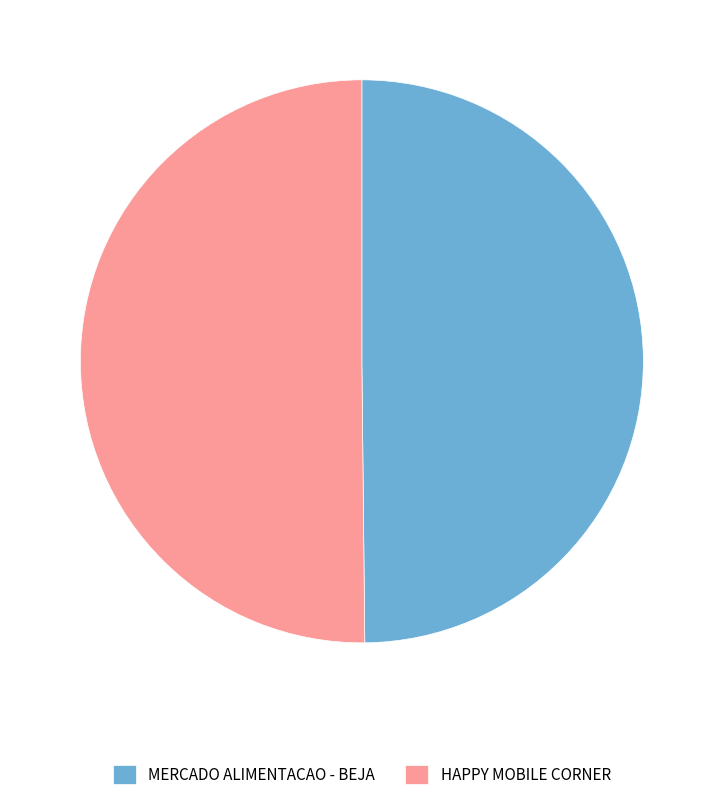

True or false: HAPPY MOBILE CORNER accounts for 59% of the total.

False